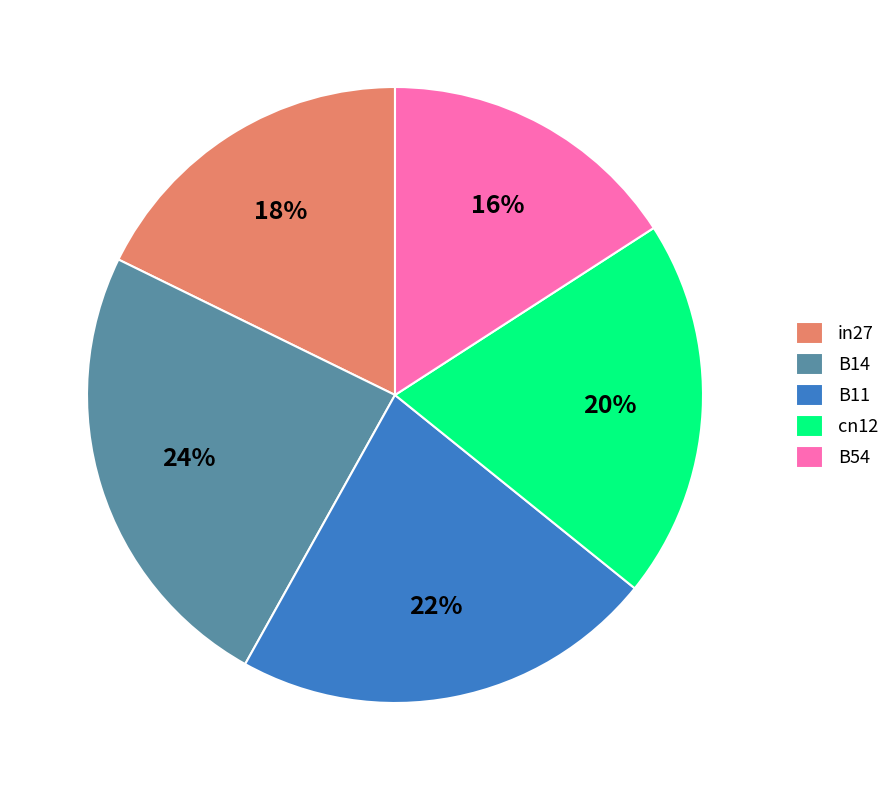

Is it true that B11 is 22% of the pie?

True